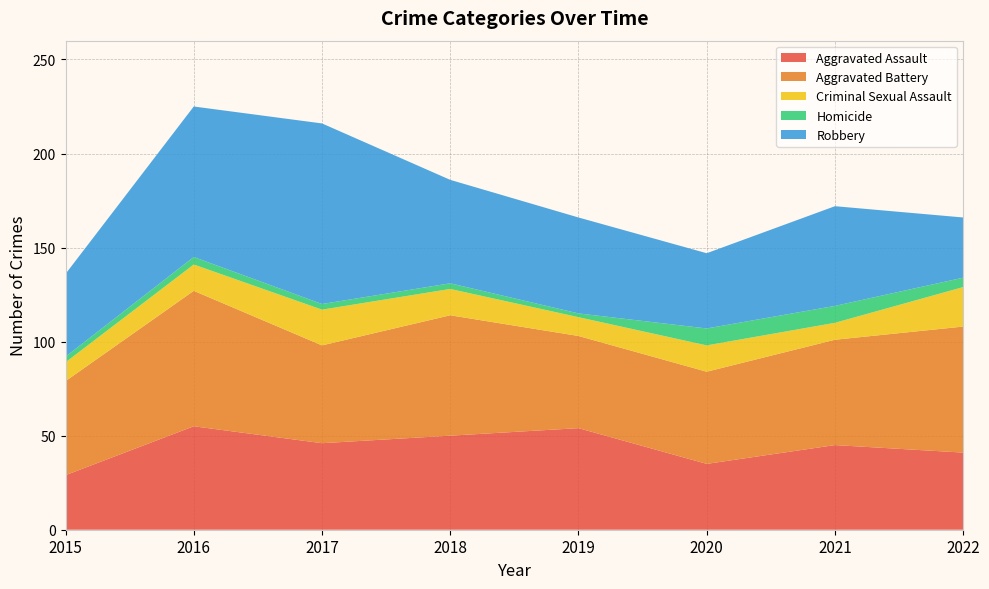

Reading right to left, extract all data points from this chart.

Aggravated Assault: 2022=41	2021=45	2020=35	2019=54	2018=50	2017=46	2016=55	2015=29
Aggravated Battery: 2022=67	2021=56	2020=49	2019=49	2018=64	2017=52	2016=72	2015=50
Criminal Sexual Assault: 2022=21	2021=9	2020=14	2019=10	2018=14	2017=19	2016=14	2015=10
Homicide: 2022=5	2021=9	2020=9	2019=2	2018=3	2017=3	2016=4	2015=3
Robbery: 2022=32	2021=53	2020=40	2019=51	2018=55	2017=96	2016=80	2015=44